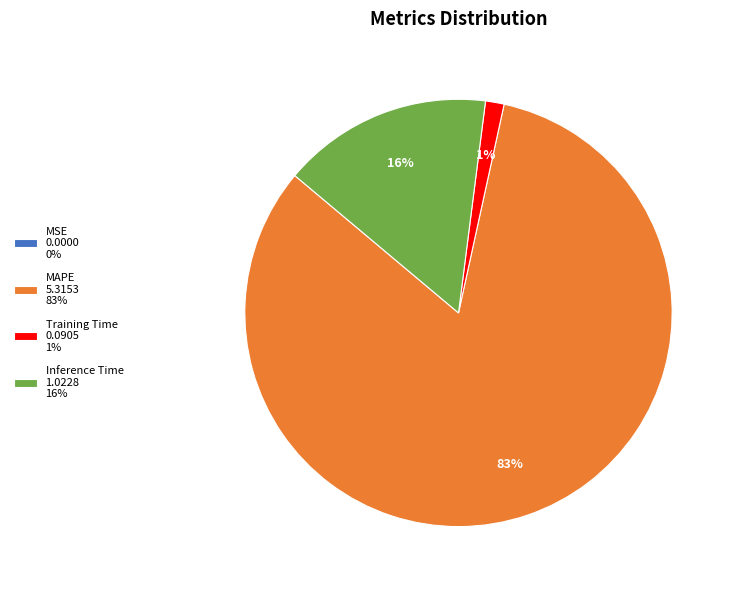

Which category accounts for the majority?

MAPE 5.3153 83%